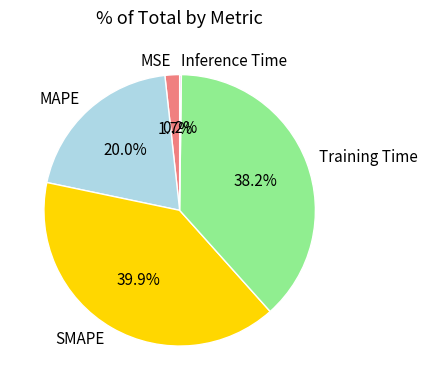

How much of the chart is everything except Training Time?

61.8%